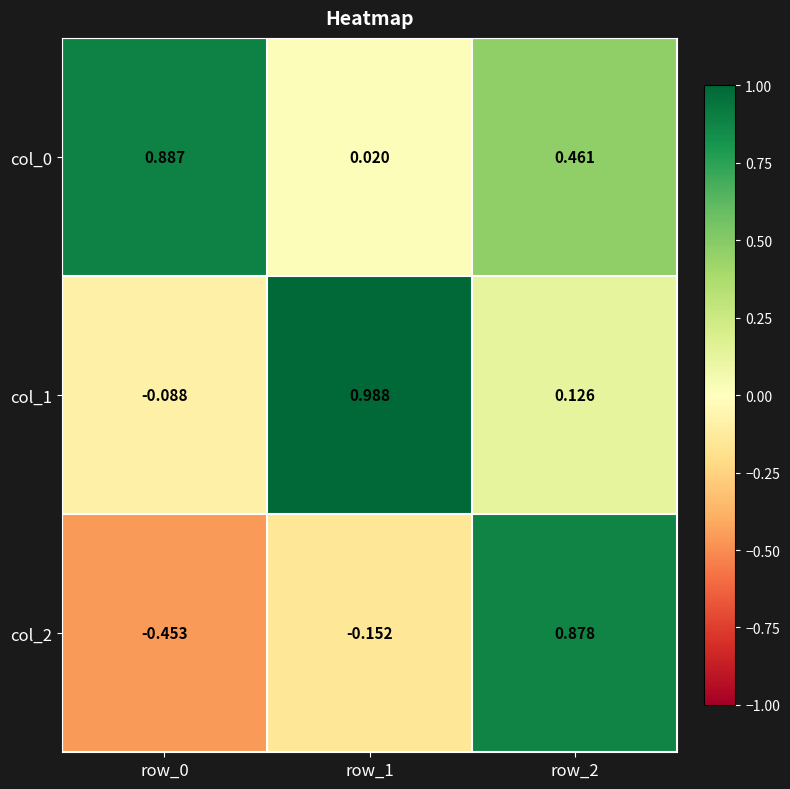

Is the value of col_0 at row_1 greater than the value of col_2 at row_1?

Yes